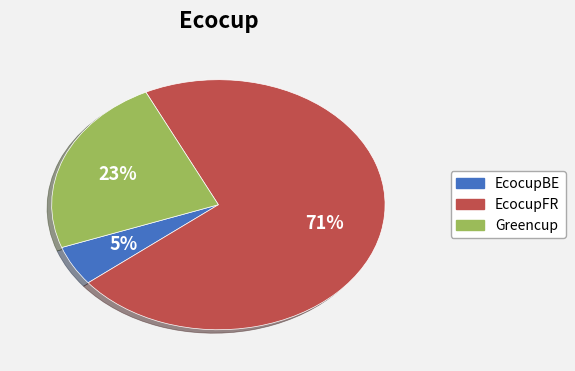

What is the ratio of the value at EcocupFR to the value at Greencup?

3.1